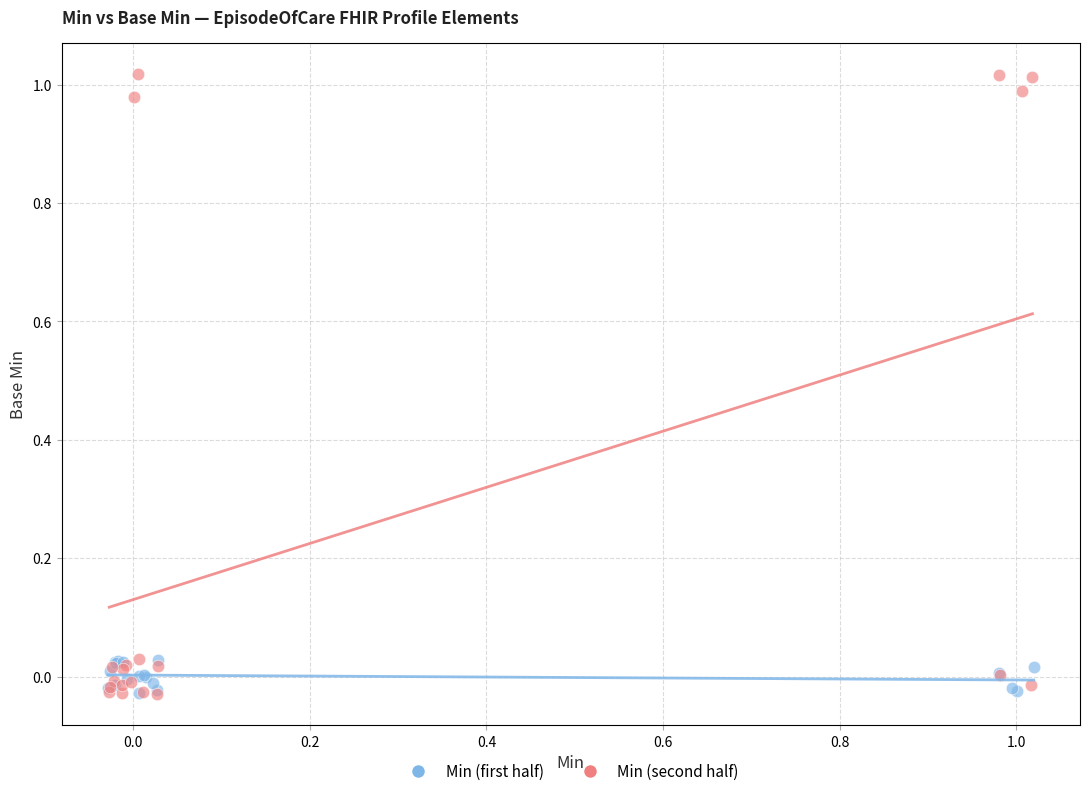

Which series contains the highest Y value?

Min (second half)